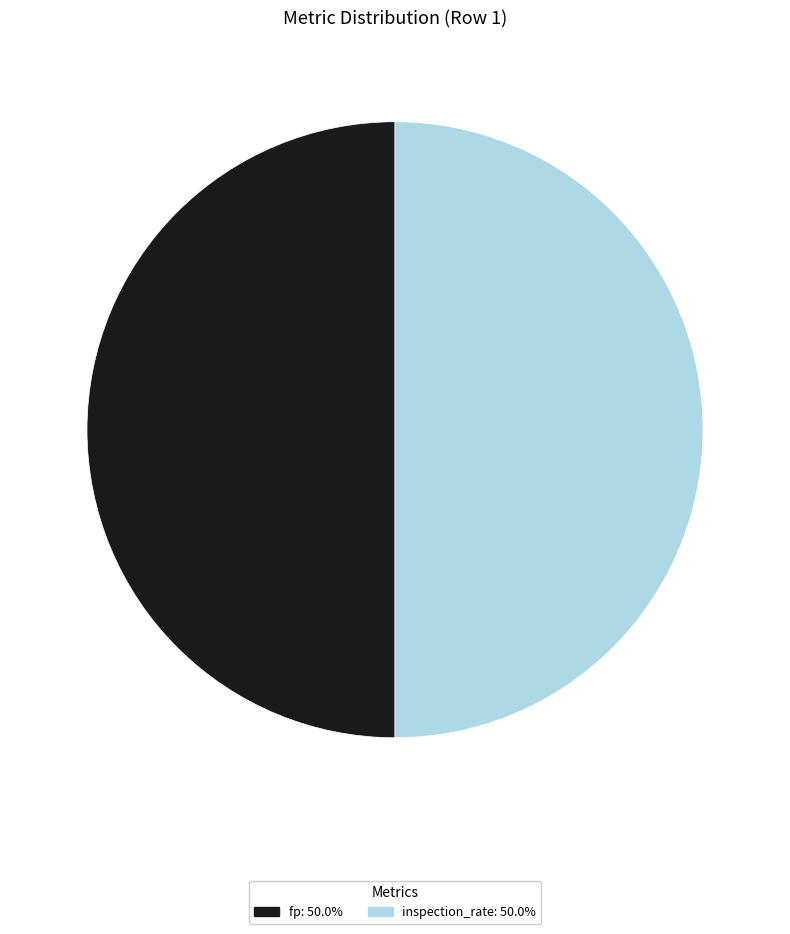

Count the number of slices in the pie.

2